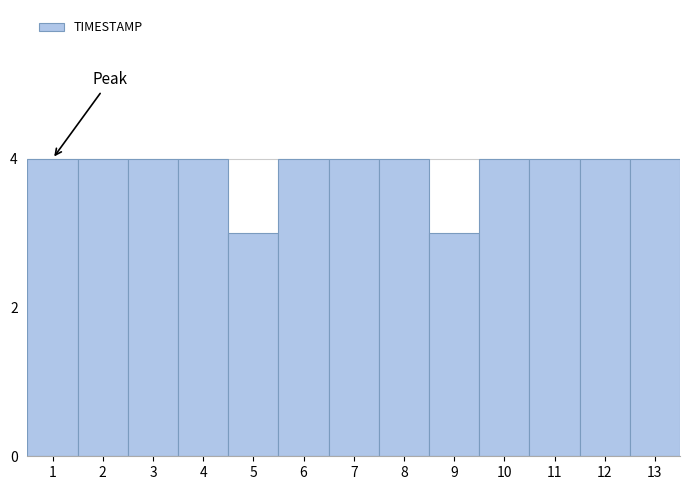

Reading right to left, extract all data points from this chart.

13=4	12=4	11=4	10=4	9=3	8=4	7=4	6=4	5=3	4=4	3=4	2=4	1=4